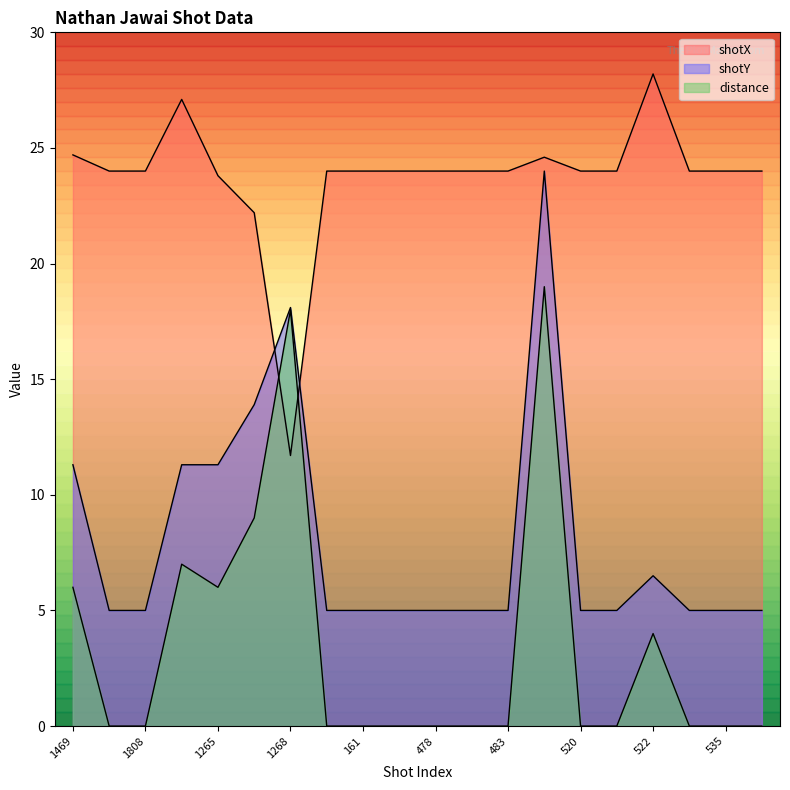

Reading left to right, list all the values displayed in this chart.

shotX: 1469=24.7	1768=24.0	1808=24.0	1401=27.1	1265=23.8	1266=22.2	1268=11.7	158=24.0	161=24.0	1234=24.0	478=24.0	479=24.0	483=24.0	488=24.6	520=24.0	521=24.0	522=28.2	526=24.0	535=24.0	538=24.0
shotY: 1469=11.3	1768=5.0	1808=5.0	1401=11.3	1265=11.3	1266=13.9	1268=18.1	158=5.0	161=5.0	1234=5.0	478=5.0	479=5.0	483=5.0	488=24.0	520=5.0	521=5.0	522=6.5	526=5.0	535=5.0	538=5.0
distance: 1469=6.0	1768=0.0	1808=0.0	1401=7.0	1265=6.0	1266=9.0	1268=18.0	158=0.0	161=0.0	1234=0.0	478=0.0	479=0.0	483=0.0	488=19.0	520=0.0	521=0.0	522=4.0	526=0.0	535=0.0	538=0.0